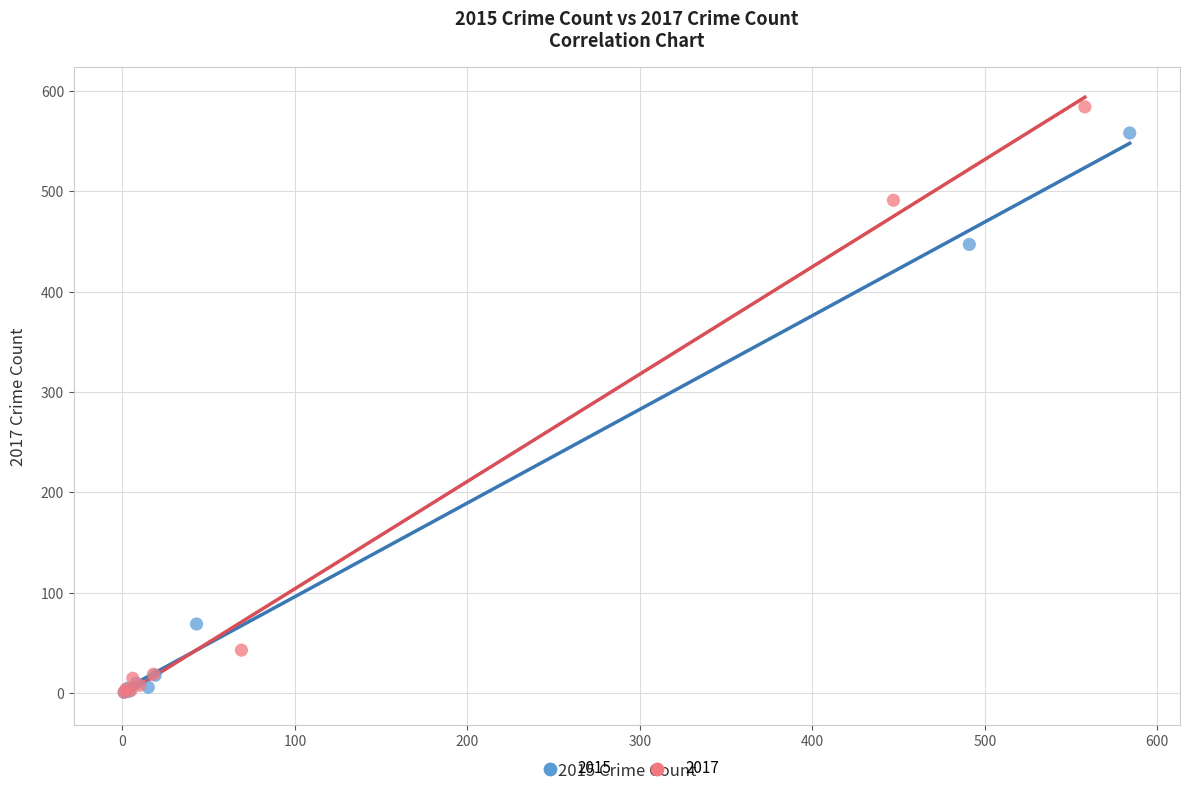

Which series has the largest Y range (max minus min)?

2017